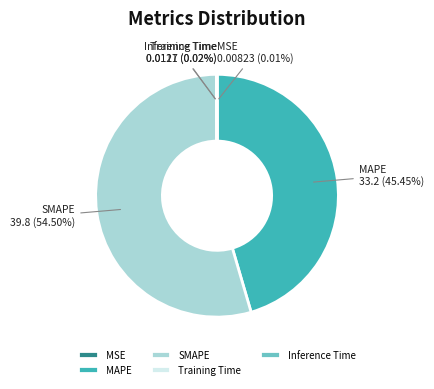

Which category has the biggest portion of the pie?

SMAPE